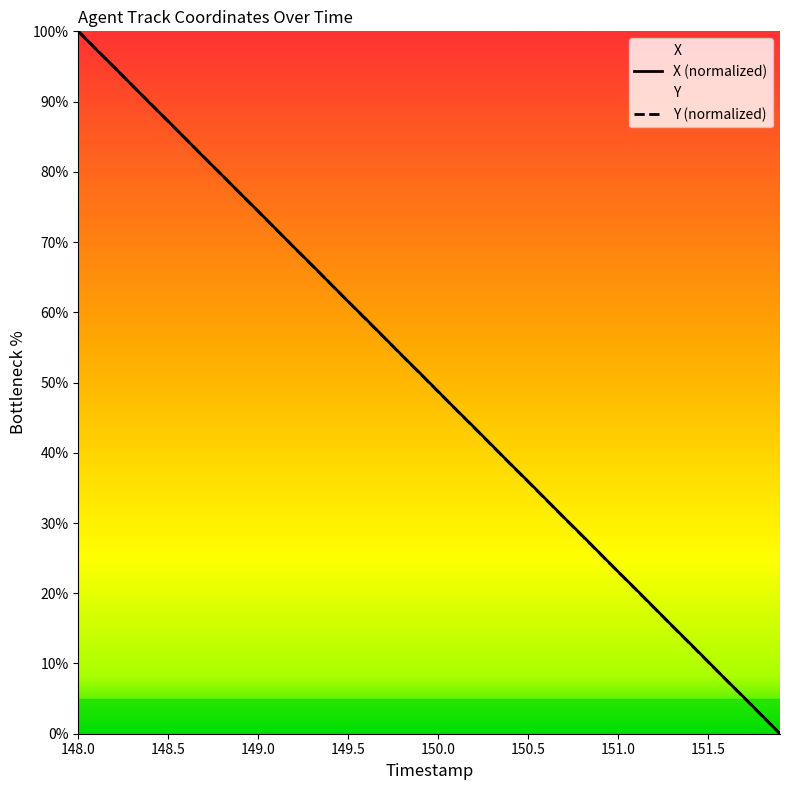

List the series in order of their peak value, lowest first.

X, Y